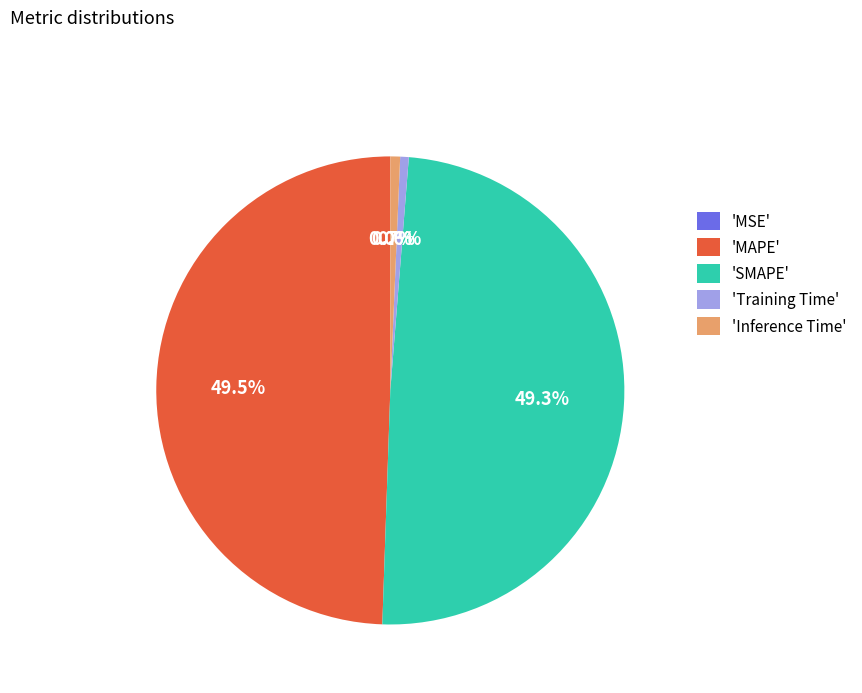

What portion of the pie excludes 'Inference Time'?

99.3%